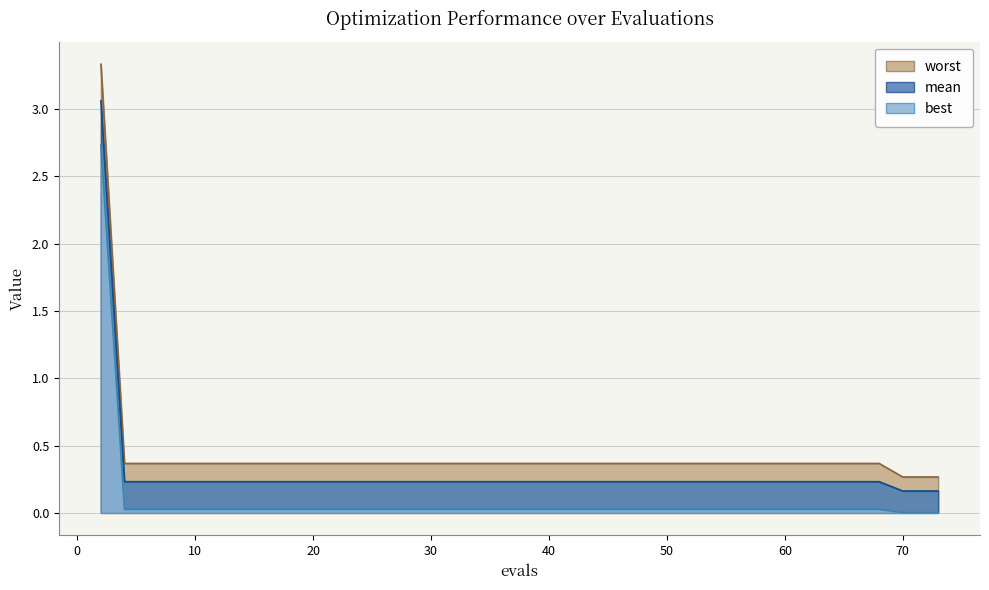

Which series changed the most between 8 and 50?

mean